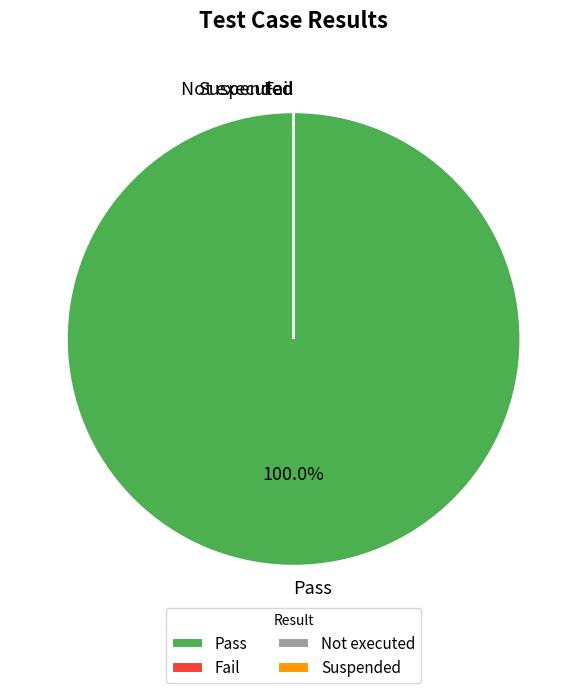

What percentage do Not executed and Pass together represent?

100.0%